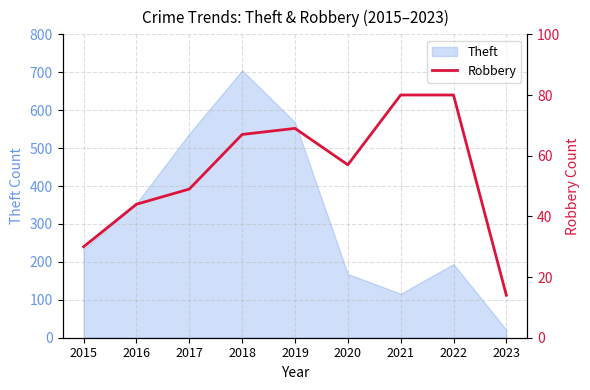

List the labels in order of Theft value, smallest first.

2023, 2021, 2020, 2022, 2015, 2016, 2017, 2019, 2018